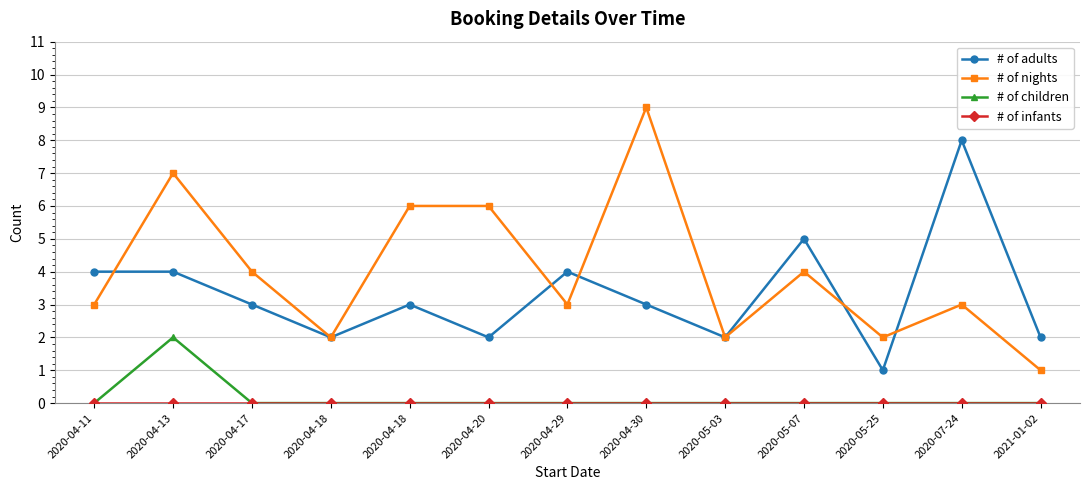

Is it true that # of adults equals 1 at 2020-05-25?

True